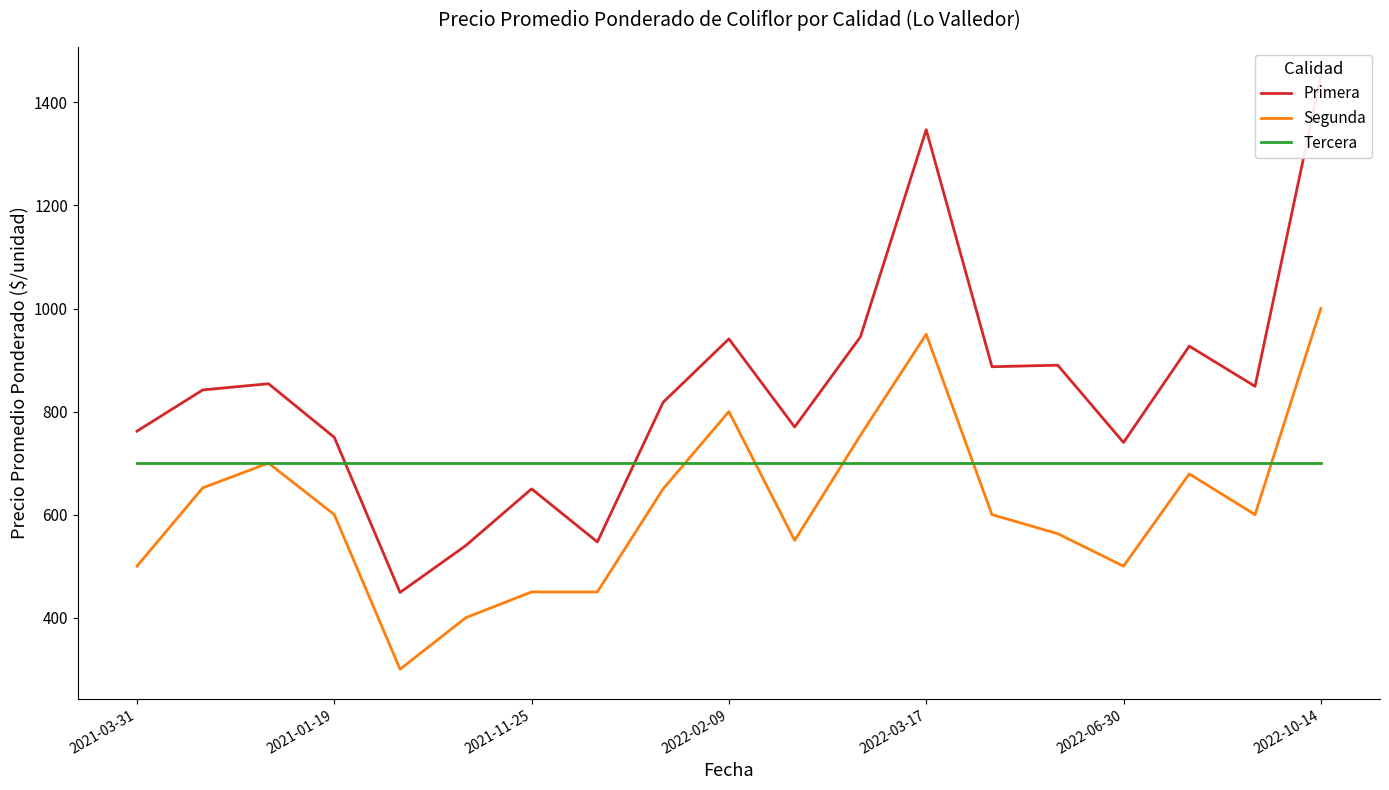

True or false: Primera has a value of 1450 at 2022-10-14.

True